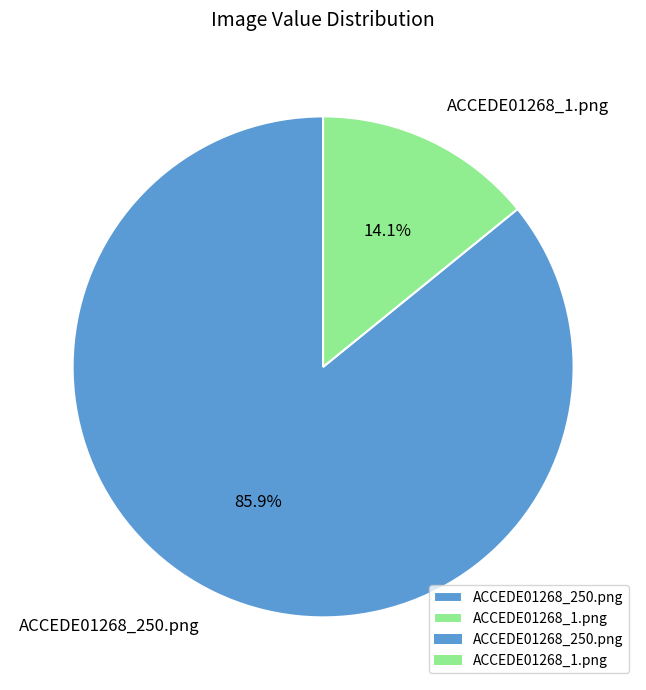

How many slices are in this pie chart?

2